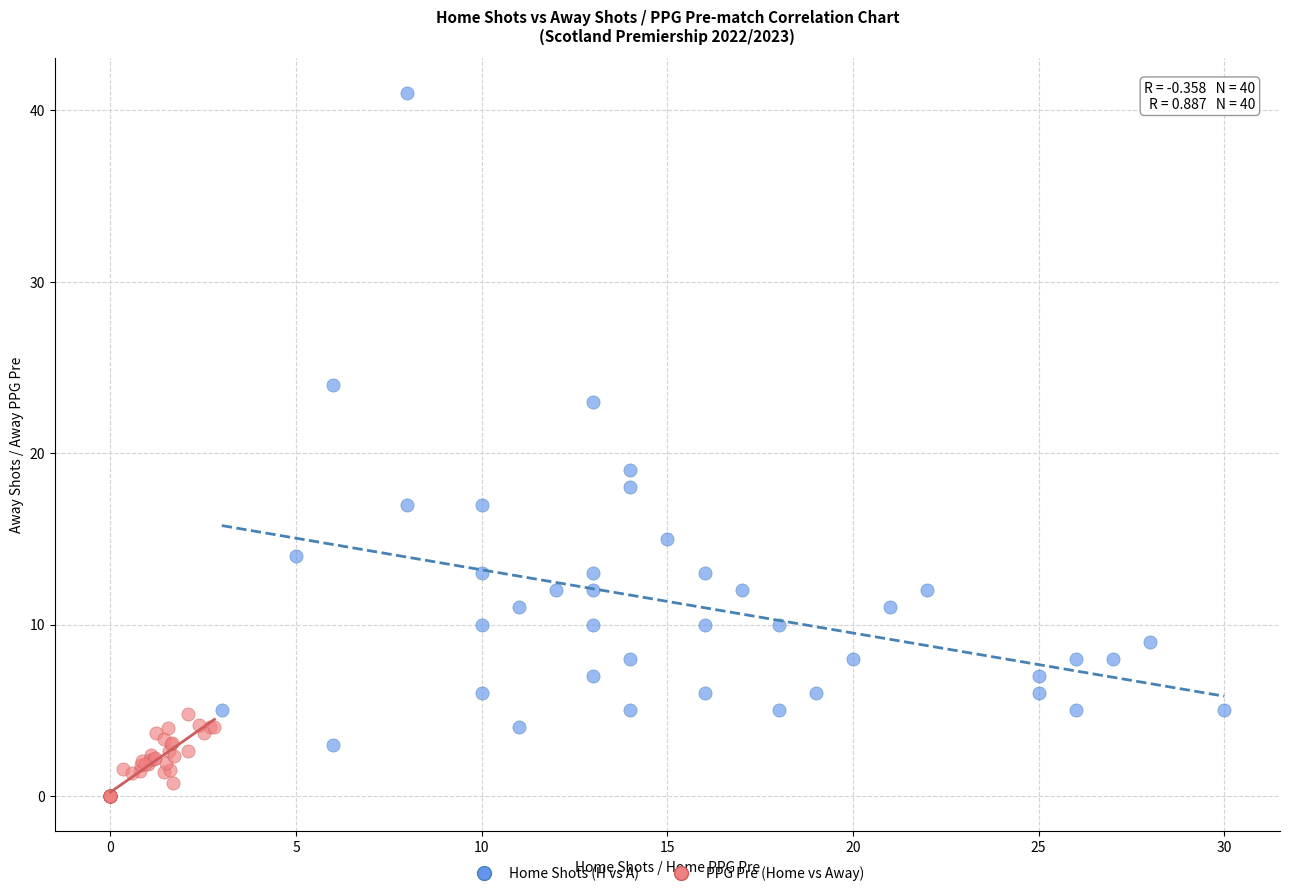

Which series contains the lowest Y value?

PPG Pre (Home vs Away)